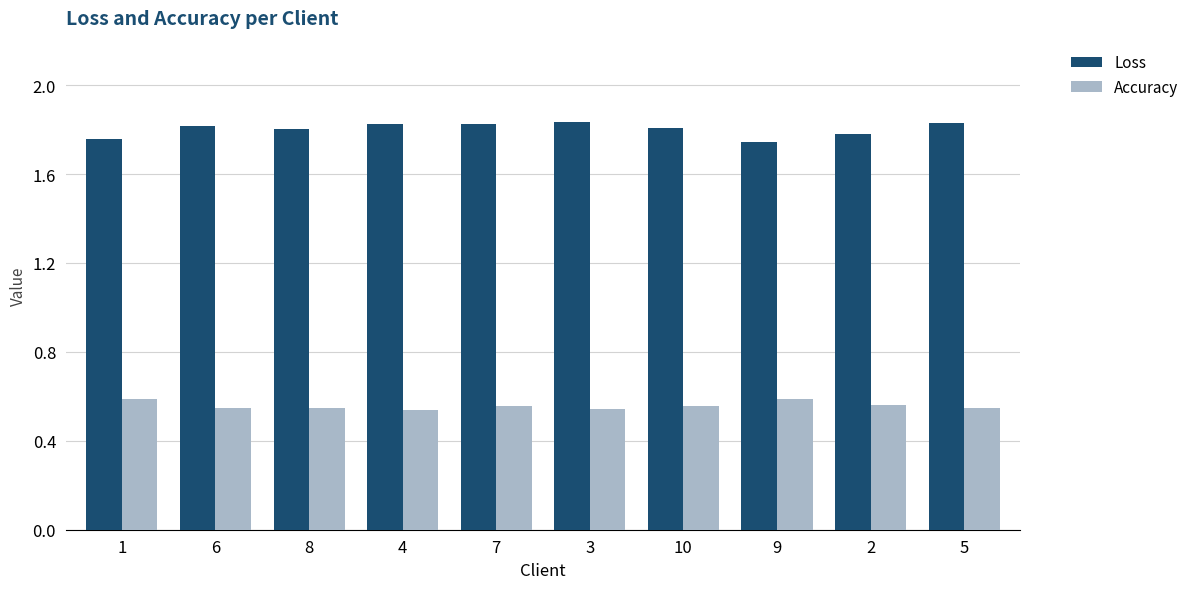

What position from the right is 9?

3